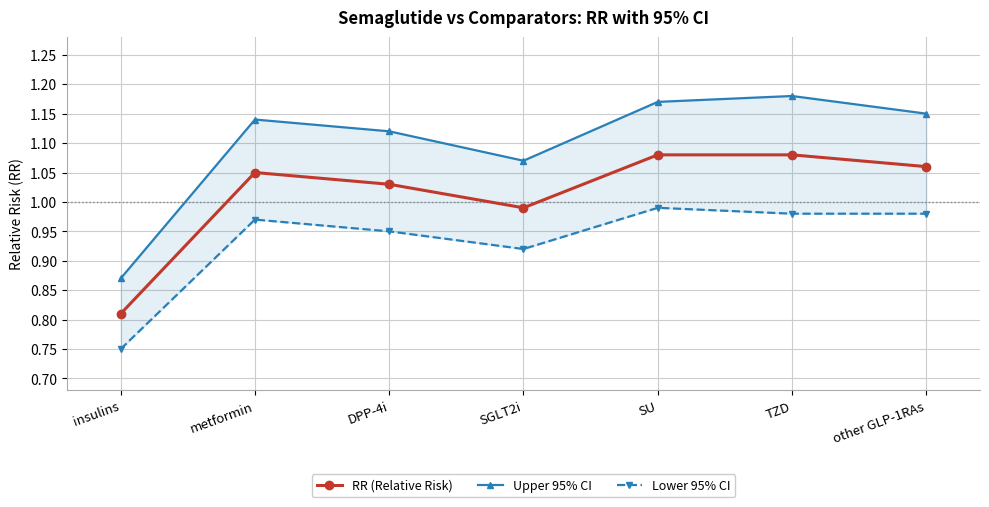

Where is the first local maximum for Upper 95% CI?

metformin